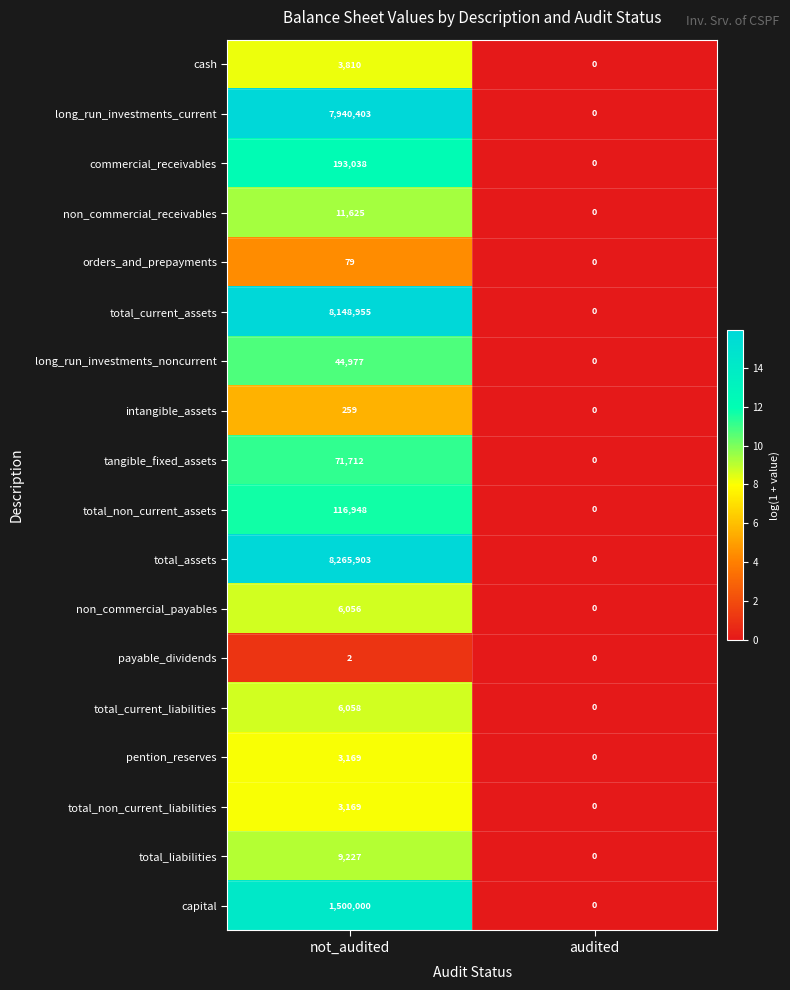

Which series has the largest total across all categories?

total_assets